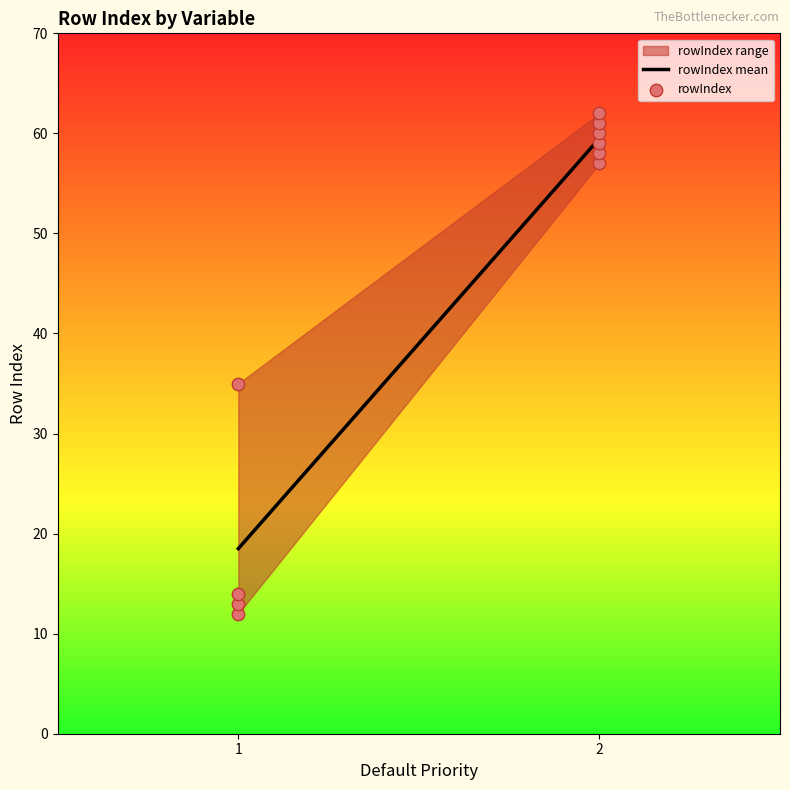

What is the range of Y values (max minus min)?

50